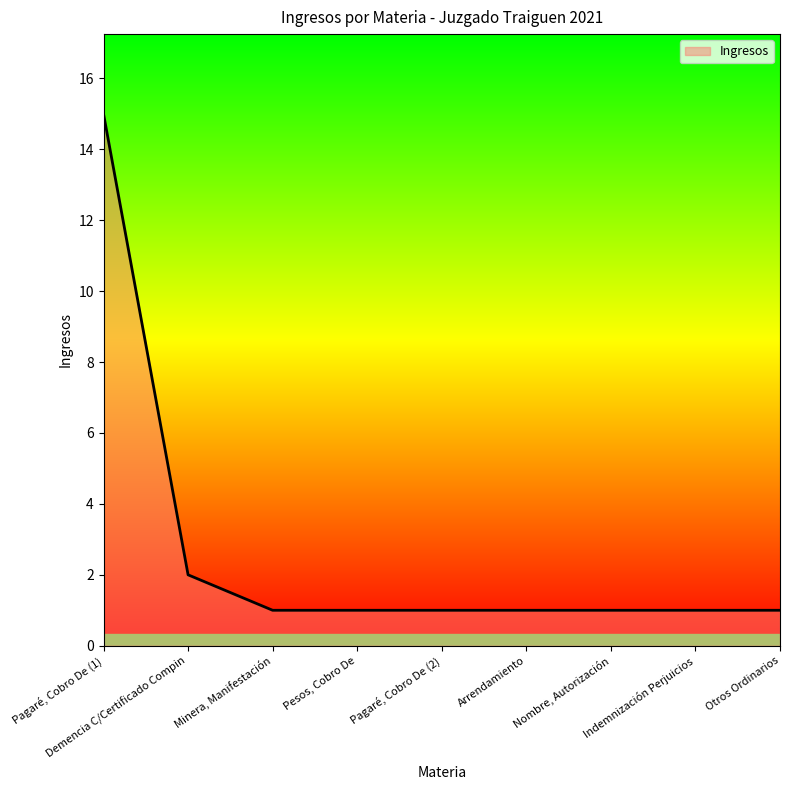

The value at Pagaré, Cobro De (2) is 1. True or false?

True